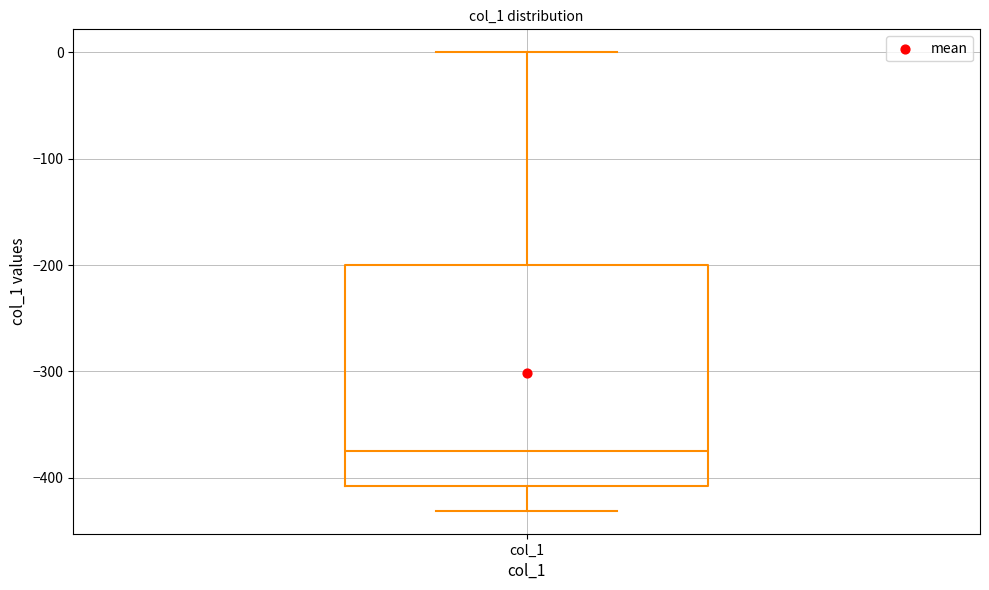

Where does the lower whisker of the box for col_1 end on the y-axis? The values are not printed on the chart, so give them approximately, as read against the axis.

-430